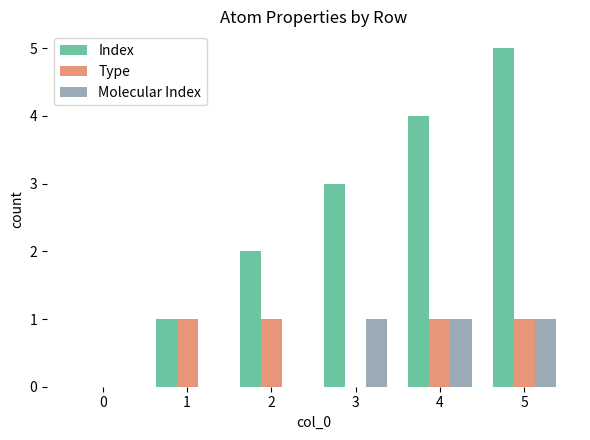

What is the sum of all Molecular Index values?

3